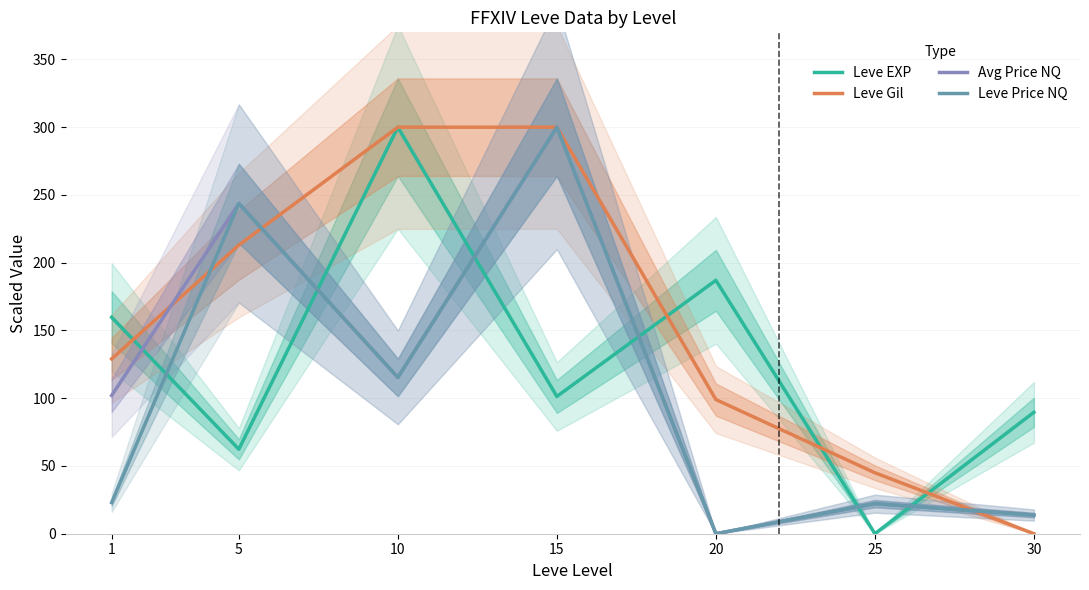

The Leve Price NQ series shows 12.4 at 25. True or false?

False